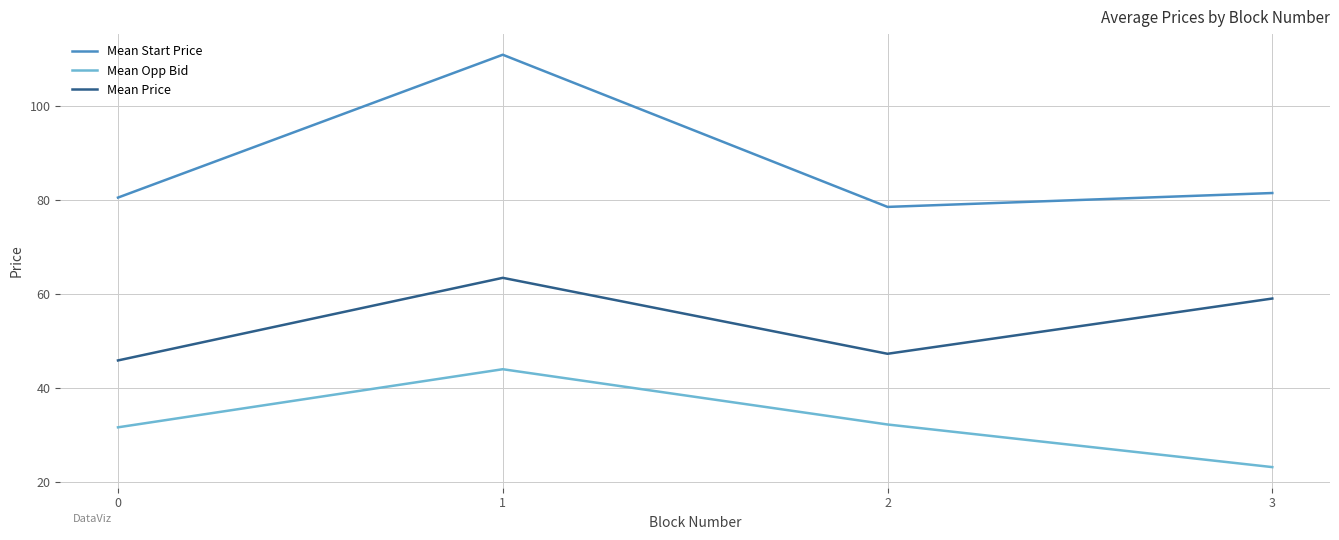

What are all the series names shown in the legend?

Mean Start Price, Mean Opp Bid, Mean Price